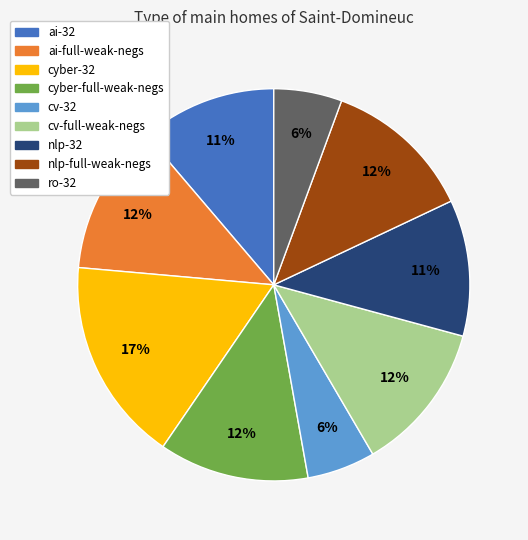

To the nearest percent, what percentage of the pie is nlp-32?

11%